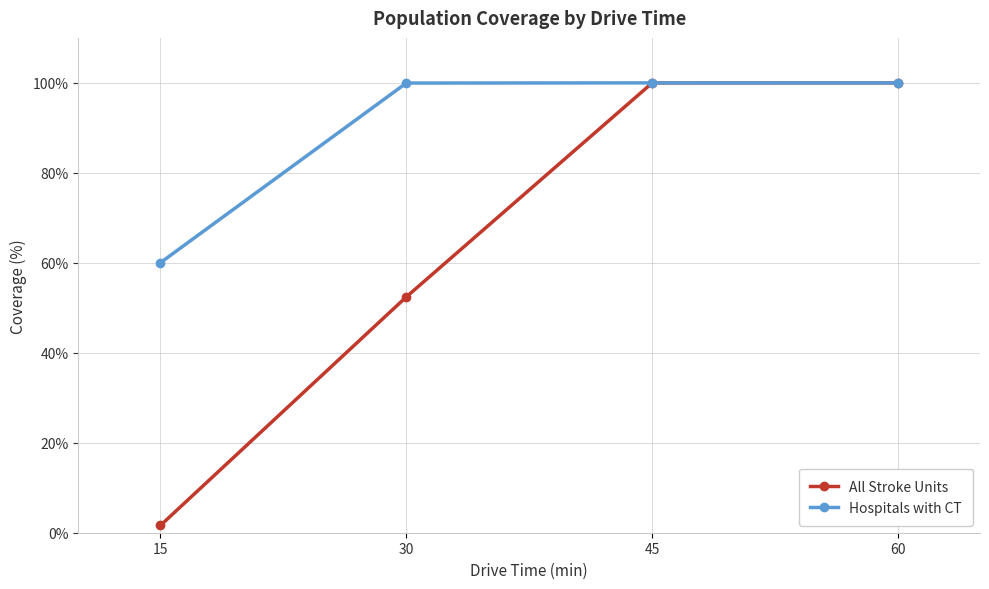

How many lines are shown in the chart?

2